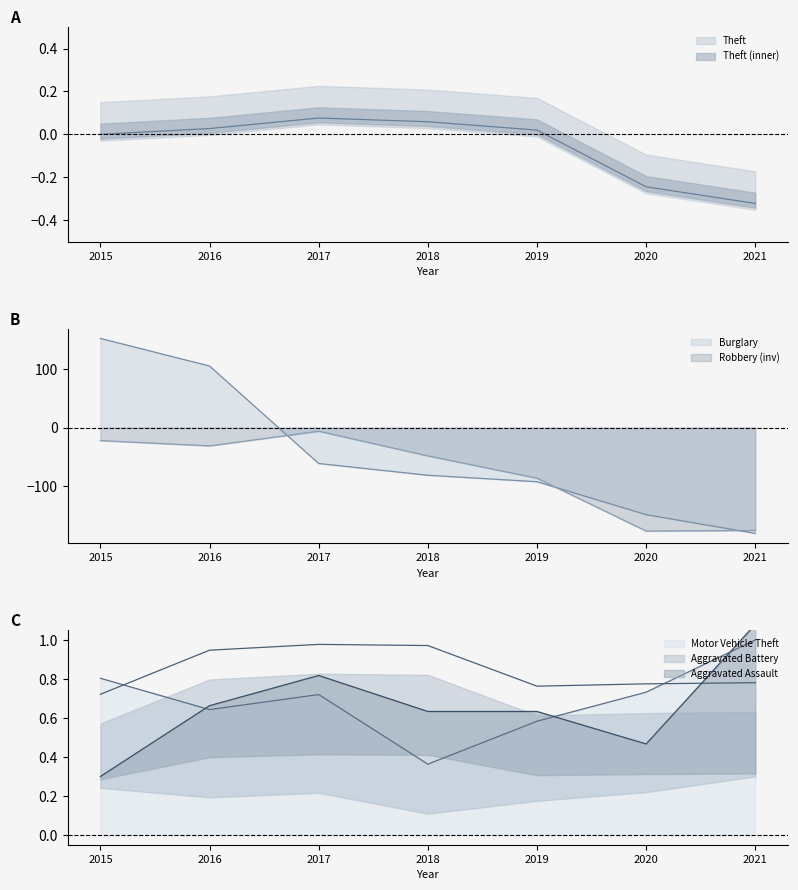

The value of Motor Vehicle Theft at 2021 is 1.0. True or false?

True